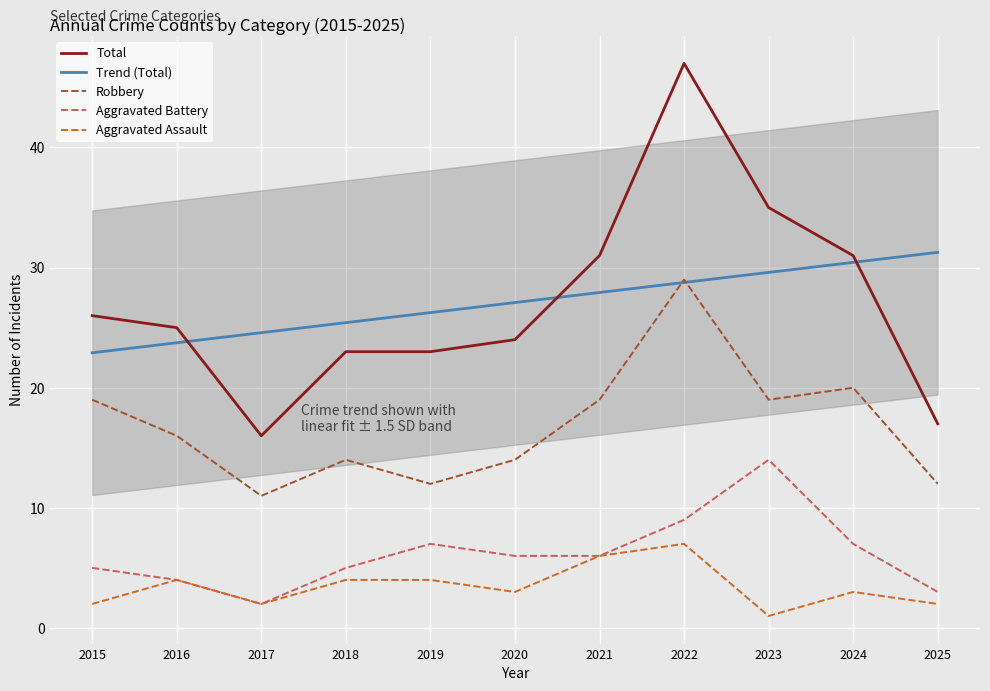

Reading left to right, what are all the values shown in this chart?

Total: 2015=26.0	2016=25.0	2017=16.0	2018=23.0	2019=23.0	2020=24.0	2021=31.0	2022=47.0	2023=35.0	2024=31.0	2025=17.0
Trend (Total): 2015=22.9	2016=23.7	2017=24.6	2018=25.4	2019=26.3	2020=27.1	2021=27.9	2022=28.8	2023=29.6	2024=30.4	2025=31.3
Robbery: 2015=19.0	2016=16.0	2017=11.0	2018=14.0	2019=12.0	2020=14.0	2021=19.0	2022=29.0	2023=19.0	2024=20.0	2025=12.0
Aggravated Battery: 2015=5.0	2016=4.0	2017=2.0	2018=5.0	2019=7.0	2020=6.0	2021=6.0	2022=9.0	2023=14.0	2024=7.0	2025=3.0
Aggravated Assault: 2015=2.0	2016=4.0	2017=2.0	2018=4.0	2019=4.0	2020=3.0	2021=6.0	2022=7.0	2023=1.0	2024=3.0	2025=2.0